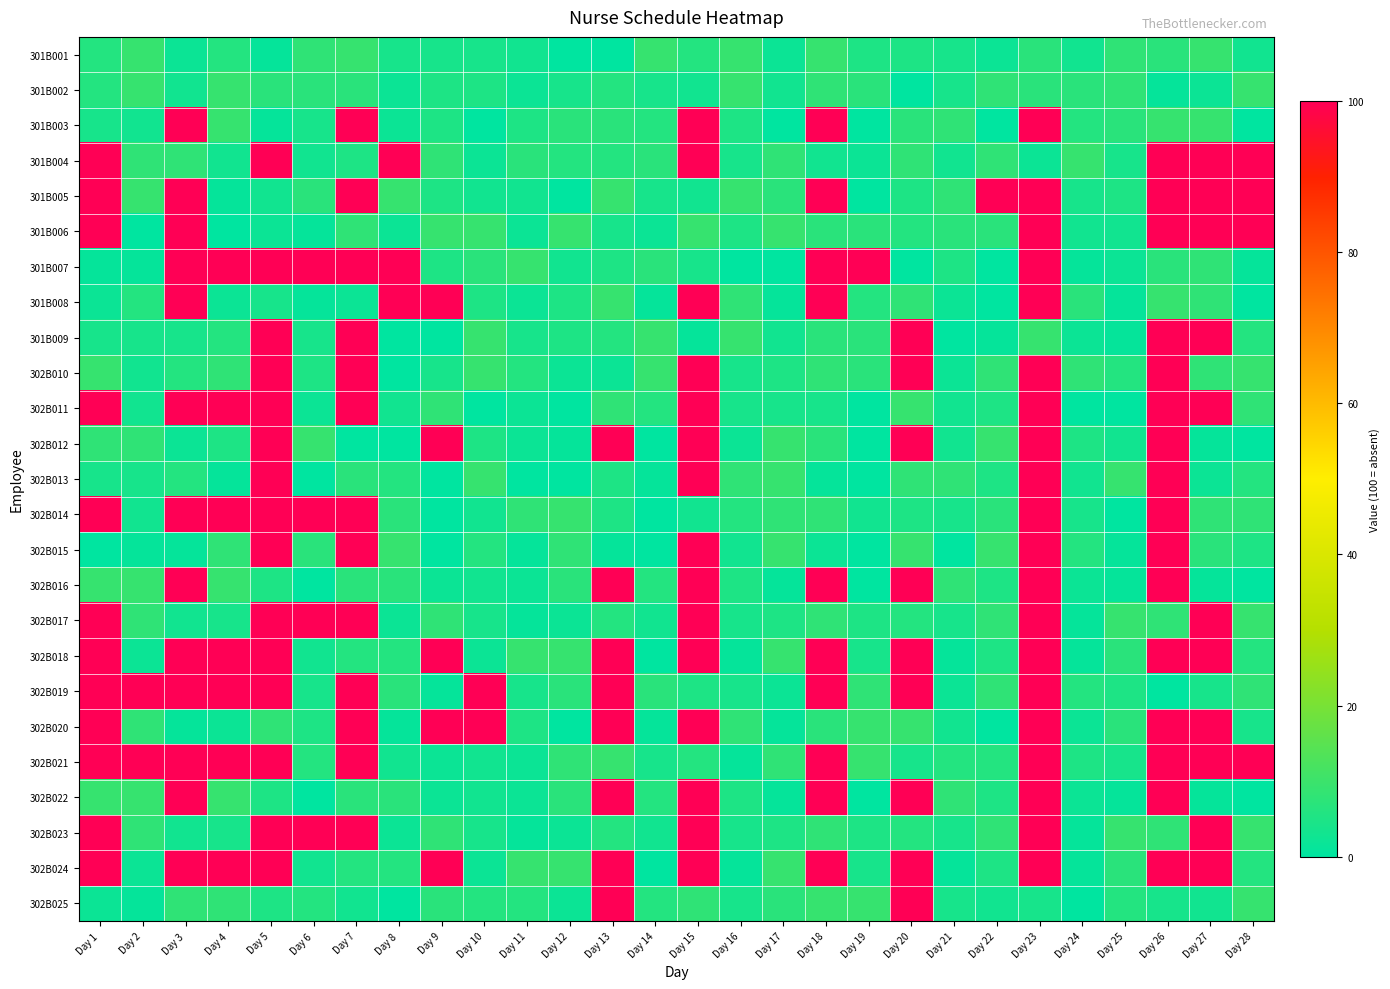

Reading right to left, what are all the values shown in this chart?

301B001: Day 28=3	Day 27=9	Day 26=7	Day 25=8	Day 24=3	Day 23=7	Day 22=2	Day 21=4	Day 20=5	Day 19=5	Day 18=9	Day 17=2	Day 16=9	Day 15=6	Day 14=9	Day 13=0	Day 12=0	Day 11=3	Day 10=4	Day 9=4	Day 8=4	Day 7=9	Day 6=8	Day 5=1	Day 4=6	Day 3=2	Day 2=9	Day 1=6
301B002: Day 28=9	Day 27=2	Day 26=1	Day 25=8	Day 24=7	Day 23=7	Day 22=8	Day 21=4	Day 20=0	Day 19=7	Day 18=8	Day 17=3	Day 16=9	Day 15=3	Day 14=4	Day 13=6	Day 12=4	Day 11=2	Day 10=5	Day 9=5	Day 8=2	Day 7=7	Day 6=7	Day 5=7	Day 4=9	Day 3=3	Day 2=9	Day 1=6
301B003: Day 28=0	Day 27=9	Day 26=9	Day 25=7	Day 24=6	Day 23=100	Day 22=0	Day 21=8	Day 20=7	Day 19=0	Day 18=100	Day 17=0	Day 16=5	Day 15=100	Day 14=6	Day 13=7	Day 12=7	Day 11=5	Day 10=0	Day 9=5	Day 8=2	Day 7=100	Day 6=4	Day 5=1	Day 4=9	Day 3=100	Day 2=3	Day 1=4
301B004: Day 28=100	Day 27=100	Day 26=100	Day 25=4	Day 24=9	Day 23=2	Day 22=8	Day 21=3	Day 20=8	Day 19=2	Day 18=3	Day 17=8	Day 16=4	Day 15=100	Day 14=7	Day 13=6	Day 12=6	Day 11=7	Day 10=2	Day 9=8	Day 8=100	Day 7=5	Day 6=3	Day 5=100	Day 4=3	Day 3=8	Day 2=8	Day 1=100
301B005: Day 28=100	Day 27=100	Day 26=100	Day 25=5	Day 24=4	Day 23=100	Day 22=100	Day 21=8	Day 20=5	Day 19=0	Day 18=100	Day 17=7	Day 16=9	Day 15=3	Day 14=4	Day 13=9	Day 12=0	Day 11=3	Day 10=3	Day 9=5	Day 8=9	Day 7=100	Day 6=7	Day 5=3	Day 4=1	Day 3=100	Day 2=9	Day 1=100
301B006: Day 28=100	Day 27=100	Day 26=100	Day 25=3	Day 24=3	Day 23=100	Day 22=7	Day 21=7	Day 20=6	Day 19=7	Day 18=7	Day 17=9	Day 16=5	Day 15=9	Day 14=2	Day 13=4	Day 12=9	Day 11=2	Day 10=9	Day 9=9	Day 8=2	Day 7=8	Day 6=1	Day 5=2	Day 4=0	Day 3=100	Day 2=0	Day 1=100
301B007: Day 28=1	Day 27=8	Day 26=7	Day 25=2	Day 24=1	Day 23=100	Day 22=0	Day 21=5	Day 20=0	Day 19=100	Day 18=100	Day 17=0	Day 16=0	Day 15=4	Day 14=7	Day 13=5	Day 12=3	Day 11=9	Day 10=7	Day 9=5	Day 8=100	Day 7=100	Day 6=100	Day 5=100	Day 4=100	Day 3=100	Day 2=1	Day 1=1
301B008: Day 28=0	Day 27=8	Day 26=9	Day 25=1	Day 24=7	Day 23=100	Day 22=0	Day 21=2	Day 20=8	Day 19=6	Day 18=100	Day 17=1	Day 16=8	Day 15=100	Day 14=1	Day 13=9	Day 12=5	Day 11=2	Day 10=5	Day 9=100	Day 8=100	Day 7=2	Day 6=1	Day 5=4	Day 4=2	Day 3=100	Day 2=6	Day 1=2
301B009: Day 28=6	Day 27=100	Day 26=100	Day 25=1	Day 24=2	Day 23=9	Day 22=1	Day 21=0	Day 20=100	Day 19=7	Day 18=7	Day 17=3	Day 16=9	Day 15=1	Day 14=9	Day 13=6	Day 12=5	Day 11=4	Day 10=9	Day 9=0	Day 8=0	Day 7=100	Day 6=4	Day 5=100	Day 4=6	Day 3=4	Day 2=4	Day 1=4
302B010: Day 28=9	Day 27=8	Day 26=100	Day 25=6	Day 24=8	Day 23=100	Day 22=8	Day 21=2	Day 20=100	Day 19=7	Day 18=8	Day 17=5	Day 16=4	Day 15=100	Day 14=9	Day 13=2	Day 12=2	Day 11=6	Day 10=9	Day 9=4	Day 8=0	Day 7=100	Day 6=5	Day 5=100	Day 4=8	Day 3=6	Day 2=3	Day 1=9
302B011: Day 28=8	Day 27=100	Day 26=100	Day 25=0	Day 24=0	Day 23=100	Day 22=5	Day 21=3	Day 20=9	Day 19=0	Day 18=4	Day 17=4	Day 16=4	Day 15=100	Day 14=6	Day 13=8	Day 12=0	Day 11=2	Day 10=0	Day 9=8	Day 8=3	Day 7=100	Day 6=2	Day 5=100	Day 4=100	Day 3=100	Day 2=3	Day 1=100
302B012: Day 28=0	Day 27=1	Day 26=100	Day 25=3	Day 24=5	Day 23=100	Day 22=9	Day 21=3	Day 20=100	Day 19=0	Day 18=7	Day 17=9	Day 16=2	Day 15=100	Day 14=0	Day 13=100	Day 12=1	Day 11=2	Day 10=5	Day 9=100	Day 8=0	Day 7=0	Day 6=9	Day 5=100	Day 4=5	Day 3=2	Day 2=8	Day 1=8
302B013: Day 28=6	Day 27=2	Day 26=100	Day 25=9	Day 24=3	Day 23=100	Day 22=5	Day 21=8	Day 20=8	Day 19=0	Day 18=1	Day 17=9	Day 16=8	Day 15=100	Day 14=1	Day 13=5	Day 12=0	Day 11=0	Day 10=9	Day 9=0	Day 8=6	Day 7=7	Day 6=0	Day 5=100	Day 4=1	Day 3=6	Day 2=4	Day 1=4
302B014: Day 28=8	Day 27=8	Day 26=100	Day 25=0	Day 24=4	Day 23=100	Day 22=7	Day 21=4	Day 20=5	Day 19=3	Day 18=8	Day 17=8	Day 16=6	Day 15=3	Day 14=0	Day 13=5	Day 12=9	Day 11=8	Day 10=3	Day 9=0	Day 8=7	Day 7=100	Day 6=100	Day 5=100	Day 4=100	Day 3=100	Day 2=3	Day 1=100
302B015: Day 28=5	Day 27=7	Day 26=100	Day 25=1	Day 24=6	Day 23=100	Day 22=9	Day 21=0	Day 20=9	Day 19=0	Day 18=2	Day 17=9	Day 16=3	Day 15=100	Day 14=0	Day 13=1	Day 12=8	Day 11=1	Day 10=6	Day 9=0	Day 8=9	Day 7=100	Day 6=7	Day 5=100	Day 4=8	Day 3=1	Day 2=1	Day 1=0
302B016: Day 28=0	Day 27=1	Day 26=100	Day 25=1	Day 24=2	Day 23=100	Day 22=5	Day 21=8	Day 20=100	Day 19=0	Day 18=100	Day 17=1	Day 16=5	Day 15=100	Day 14=6	Day 13=100	Day 12=7	Day 11=2	Day 10=3	Day 9=2	Day 8=7	Day 7=7	Day 6=0	Day 5=5	Day 4=9	Day 3=100	Day 2=9	Day 1=9
302B017: Day 28=9	Day 27=100	Day 26=8	Day 25=9	Day 24=1	Day 23=100	Day 22=8	Day 21=4	Day 20=6	Day 19=5	Day 18=8	Day 17=5	Day 16=4	Day 15=100	Day 14=3	Day 13=6	Day 12=2	Day 11=1	Day 10=4	Day 9=8	Day 8=2	Day 7=100	Day 6=100	Day 5=100	Day 4=4	Day 3=3	Day 2=8	Day 1=100
302B018: Day 28=6	Day 27=100	Day 26=100	Day 25=7	Day 24=1	Day 23=100	Day 22=5	Day 21=1	Day 20=100	Day 19=4	Day 18=100	Day 17=9	Day 16=1	Day 15=100	Day 14=0	Day 13=100	Day 12=9	Day 11=9	Day 10=2	Day 9=100	Day 8=6	Day 7=6	Day 6=3	Day 5=100	Day 4=100	Day 3=100	Day 2=2	Day 1=100
302B019: Day 28=8	Day 27=4	Day 26=0	Day 25=5	Day 24=6	Day 23=100	Day 22=8	Day 21=2	Day 20=100	Day 19=8	Day 18=100	Day 17=2	Day 16=4	Day 15=5	Day 14=7	Day 13=100	Day 12=7	Day 11=4	Day 10=100	Day 9=1	Day 8=7	Day 7=100	Day 6=4	Day 5=100	Day 4=100	Day 3=100	Day 2=100	Day 1=100
302B020: Day 28=4	Day 27=100	Day 26=100	Day 25=7	Day 24=2	Day 23=100	Day 22=0	Day 21=3	Day 20=9	Day 19=9	Day 18=7	Day 17=1	Day 16=8	Day 15=100	Day 14=1	Day 13=100	Day 12=0	Day 11=5	Day 10=100	Day 9=100	Day 8=1	Day 7=100	Day 6=5	Day 5=8	Day 4=2	Day 3=1	Day 2=8	Day 1=100
302B021: Day 28=100	Day 27=100	Day 26=100	Day 25=4	Day 24=5	Day 23=100	Day 22=6	Day 21=6	Day 20=4	Day 19=9	Day 18=100	Day 17=8	Day 16=1	Day 15=6	Day 14=4	Day 13=9	Day 12=8	Day 11=2	Day 10=3	Day 9=2	Day 8=3	Day 7=100	Day 6=6	Day 5=100	Day 4=100	Day 3=100	Day 2=100	Day 1=100
302B022: Day 28=0	Day 27=1	Day 26=100	Day 25=1	Day 24=2	Day 23=100	Day 22=5	Day 21=8	Day 20=100	Day 19=0	Day 18=100	Day 17=1	Day 16=5	Day 15=100	Day 14=6	Day 13=100	Day 12=7	Day 11=2	Day 10=3	Day 9=2	Day 8=7	Day 7=7	Day 6=0	Day 5=5	Day 4=9	Day 3=100	Day 2=9	Day 1=9
302B023: Day 28=9	Day 27=100	Day 26=8	Day 25=9	Day 24=1	Day 23=100	Day 22=8	Day 21=4	Day 20=6	Day 19=5	Day 18=8	Day 17=5	Day 16=4	Day 15=100	Day 14=3	Day 13=6	Day 12=2	Day 11=1	Day 10=4	Day 9=8	Day 8=2	Day 7=100	Day 6=100	Day 5=100	Day 4=4	Day 3=3	Day 2=8	Day 1=100
302B024: Day 28=6	Day 27=100	Day 26=100	Day 25=7	Day 24=1	Day 23=100	Day 22=5	Day 21=1	Day 20=100	Day 19=4	Day 18=100	Day 17=9	Day 16=1	Day 15=100	Day 14=0	Day 13=100	Day 12=9	Day 11=9	Day 10=2	Day 9=100	Day 8=6	Day 7=6	Day 6=3	Day 5=100	Day 4=100	Day 3=100	Day 2=2	Day 1=100
302B025: Day 28=9	Day 27=3	Day 26=4	Day 25=6	Day 24=0	Day 23=4	Day 22=3	Day 21=4	Day 20=100	Day 19=9	Day 18=9	Day 17=7	Day 16=4	Day 15=8	Day 14=6	Day 13=100	Day 12=2	Day 11=6	Day 10=6	Day 9=7	Day 8=0	Day 7=3	Day 6=6	Day 5=5	Day 4=8	Day 3=8	Day 2=1	Day 1=2